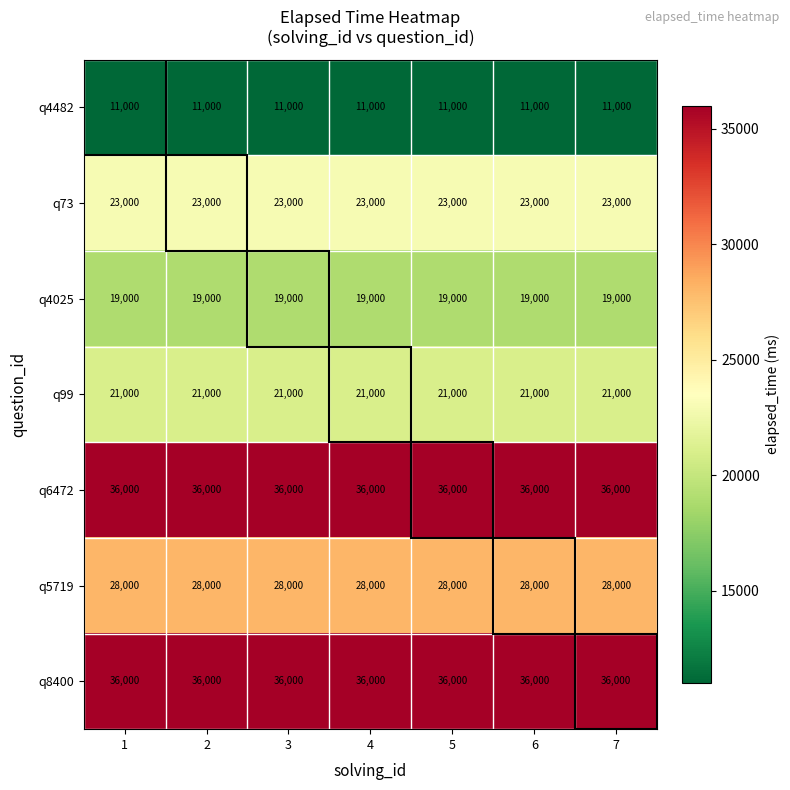

What is the difference between the highest and lowest values at 6?

25000